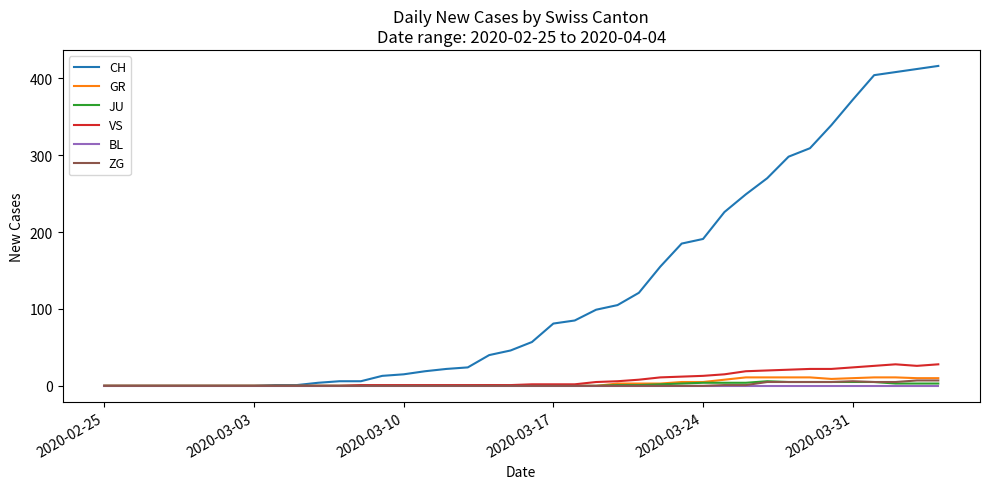

Which series has the largest range (max minus min)?

CH